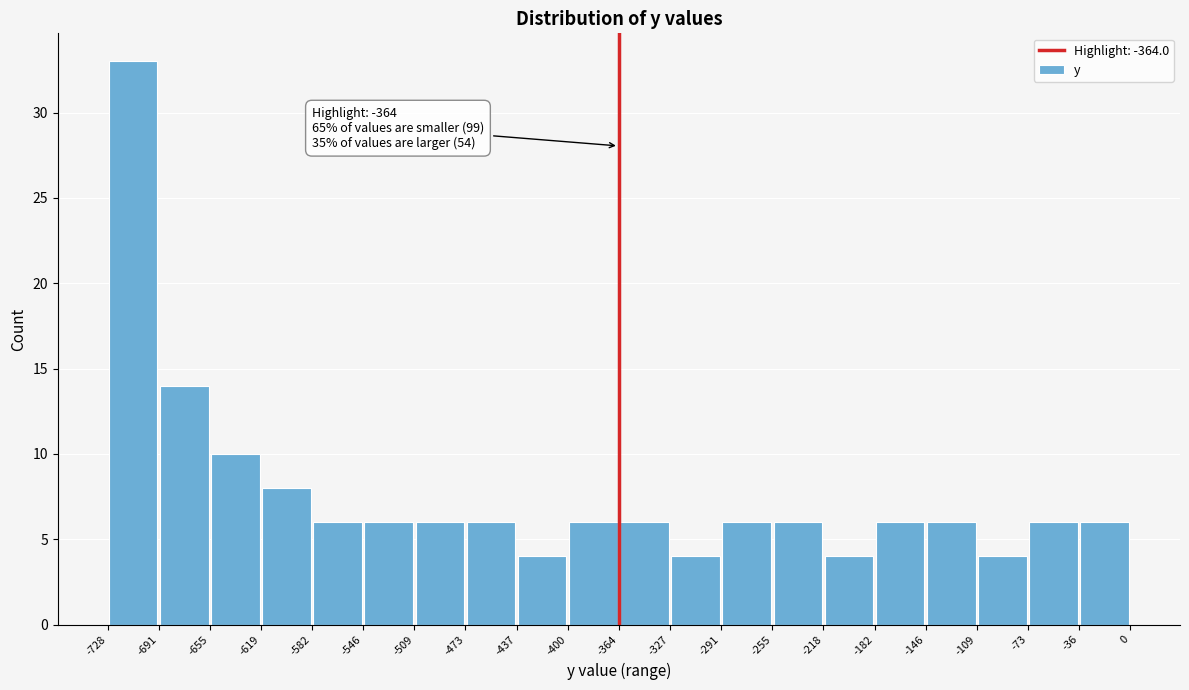

Over which range of the x-axis is the bar tallest?

-728 to -691